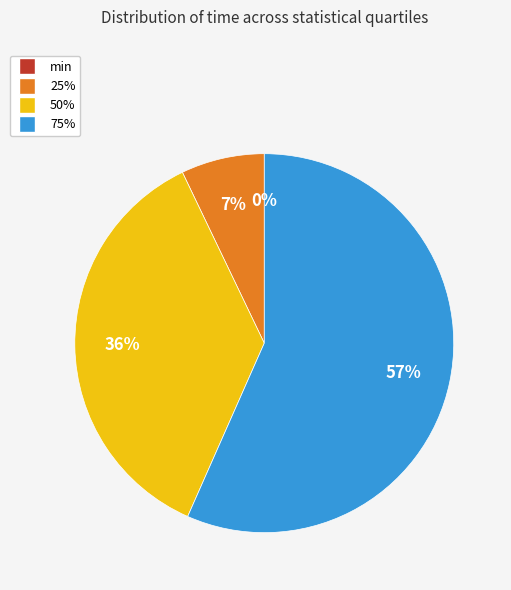

Combined, what portion of the pie is 50% and 75%?

92.9%